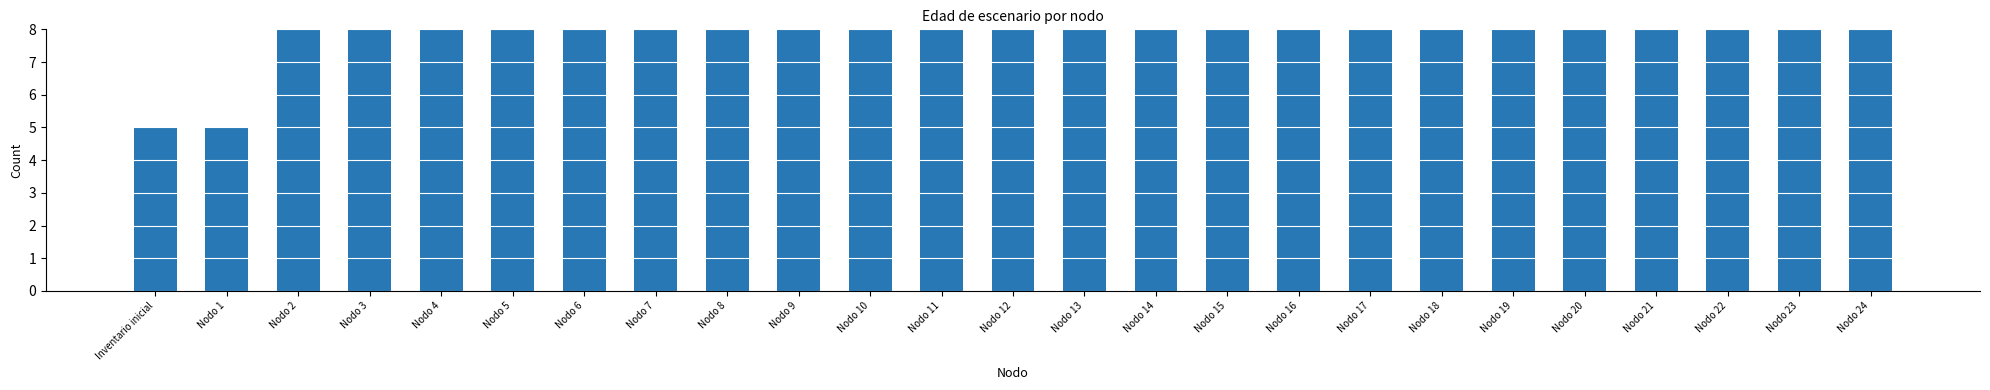

List the labels in order of value, smallest first.

Inventario inicial, Nodo 1, Nodo 2, Nodo 3, Nodo 4, Nodo 5, Nodo 6, Nodo 7, Nodo 8, Nodo 9, Nodo 10, Nodo 11, Nodo 12, Nodo 13, Nodo 14, Nodo 15, Nodo 16, Nodo 17, Nodo 18, Nodo 19, Nodo 20, Nodo 21, Nodo 22, Nodo 23, Nodo 24